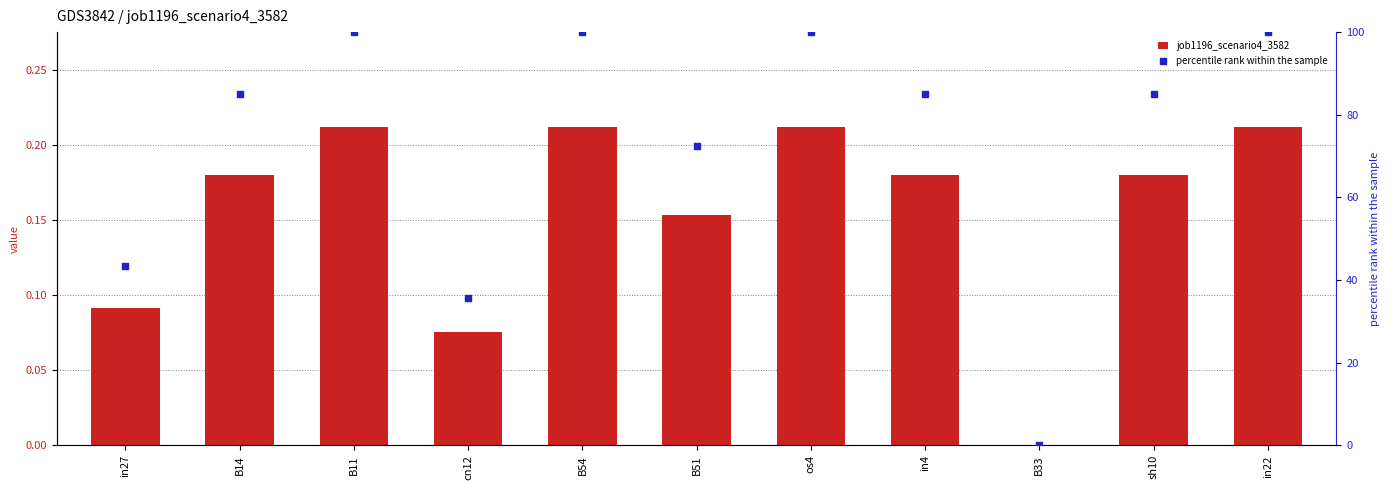

Which series has the largest Y range (max minus min)?

percentile rank within the sample